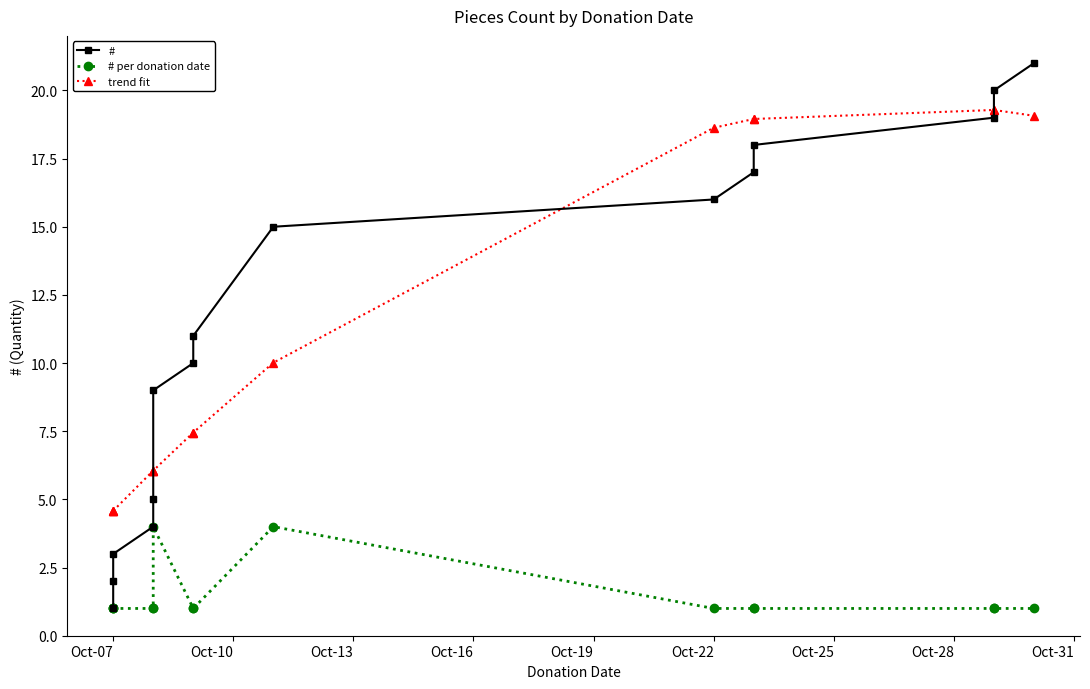

Count the number of categories in the chart.

15